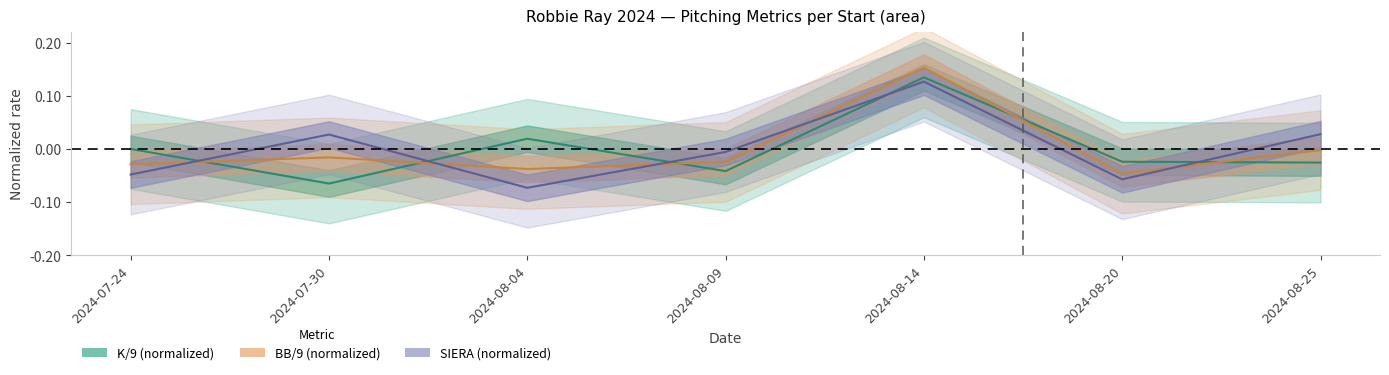

How many interior local valleys does the SIERA series have?

2